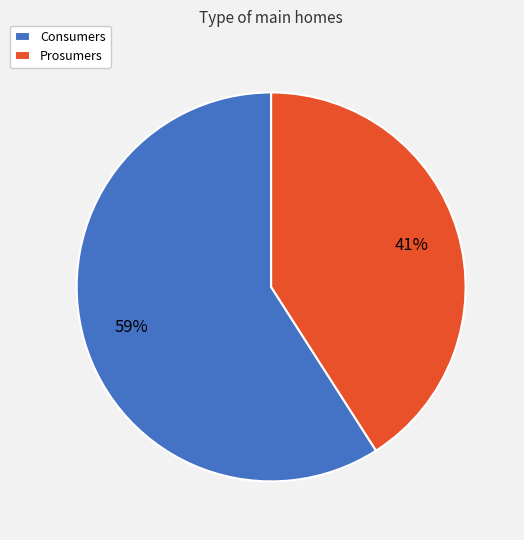

Which category has the biggest portion of the pie?

Consumers